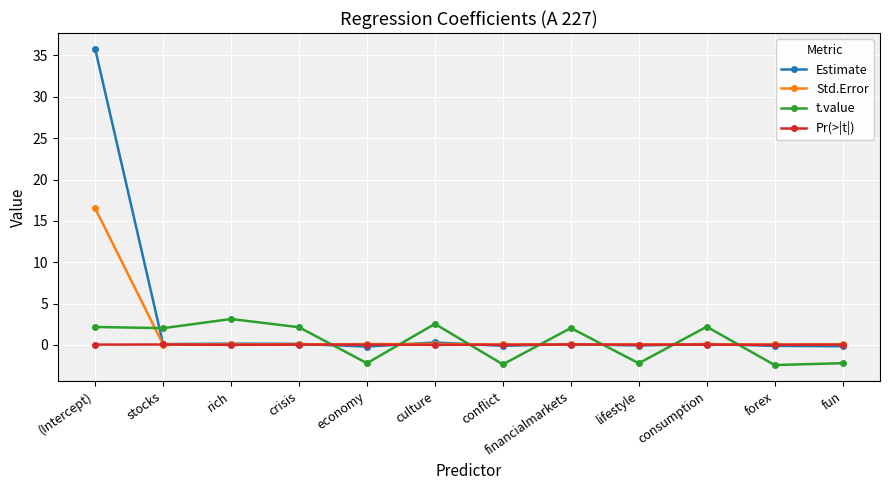

Which series has the widest spread of values?

Estimate